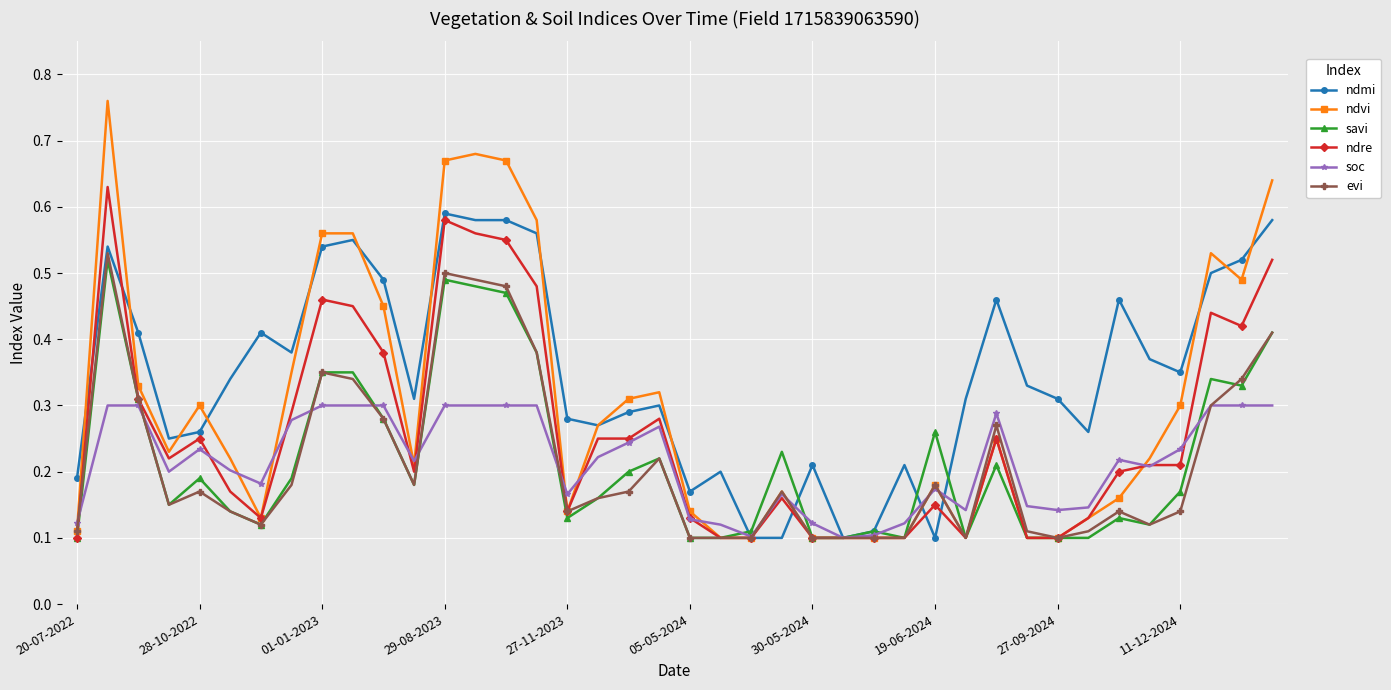

Which series ends up on top after the final intersection of soc and savi?

savi